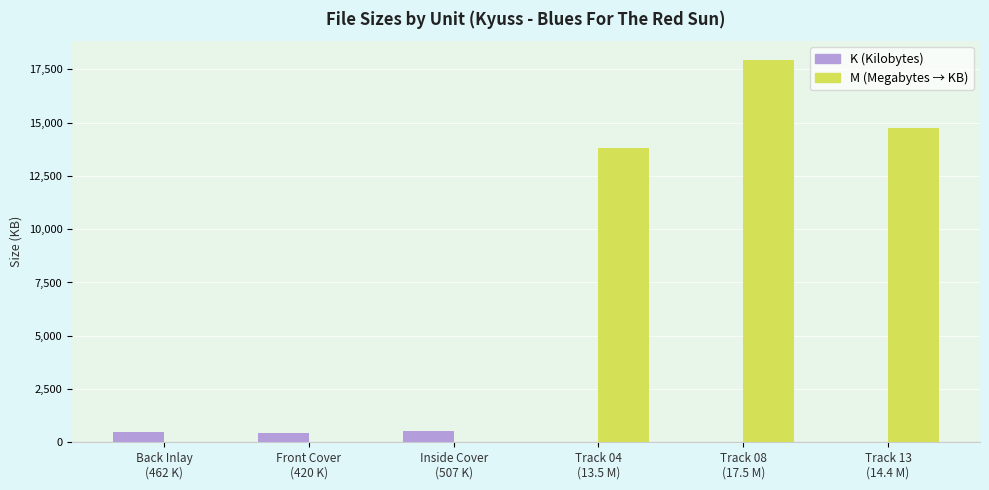

What is the maximum value for M (Megabytes → KB)?

17930.2